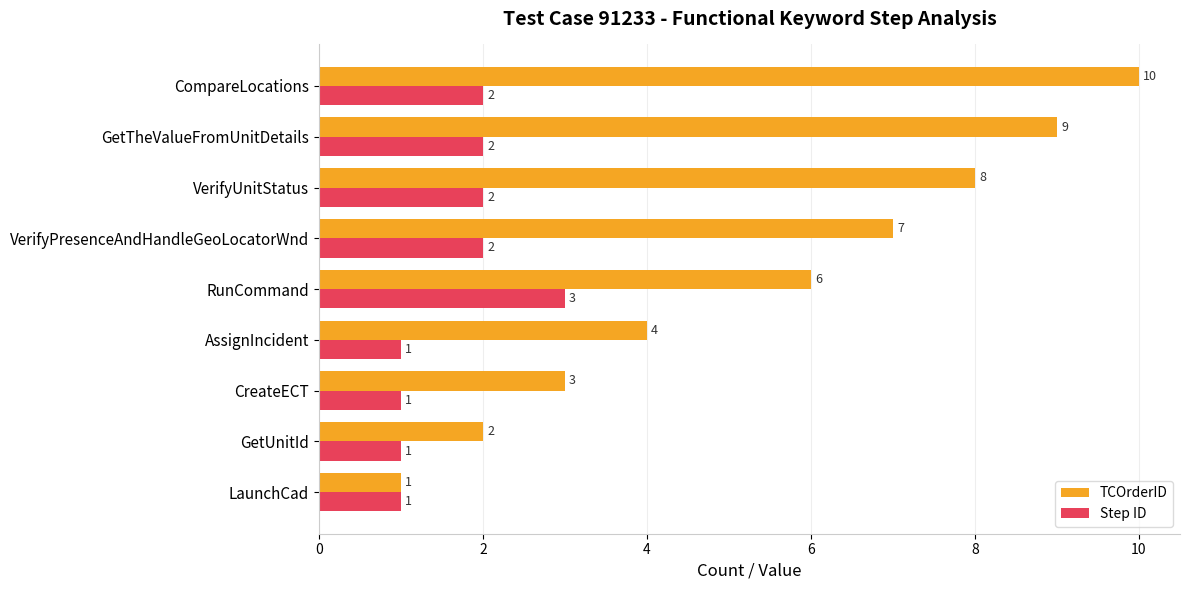

Which series has the largest total across all categories?

TCOrderID